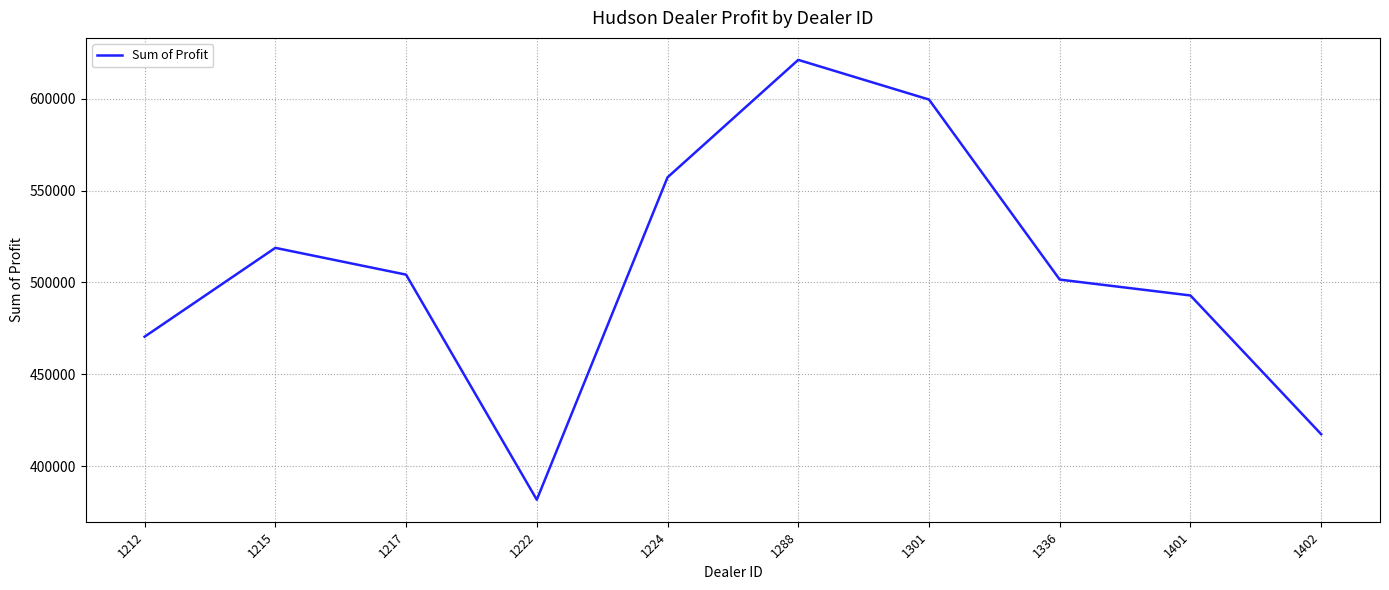

What is the minimum value shown in the chart?

381657.0